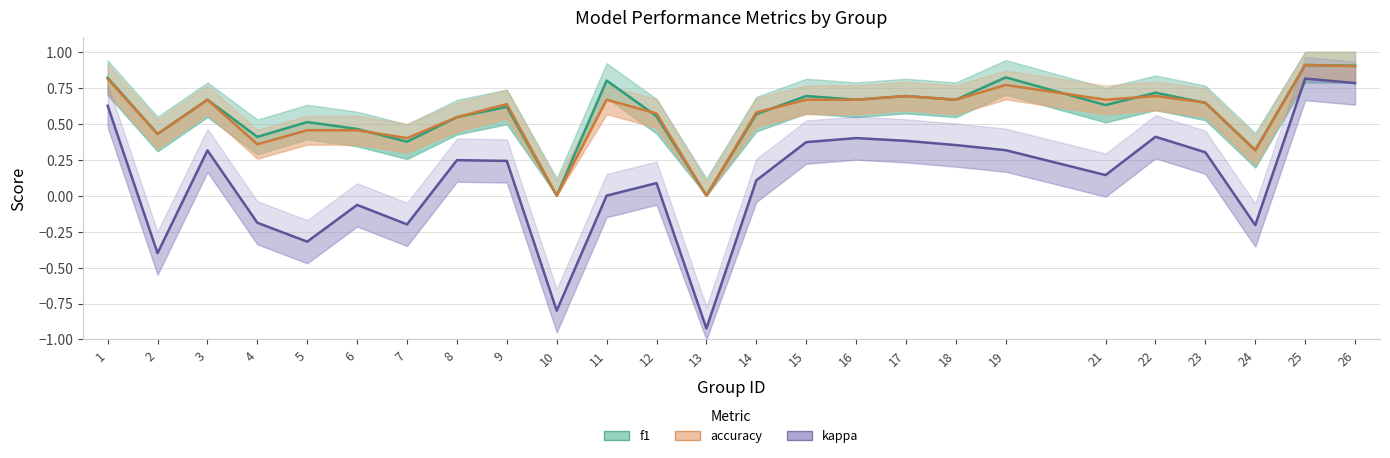

At 17, list the series in order from largest to smallest.

f1, accuracy, kappa